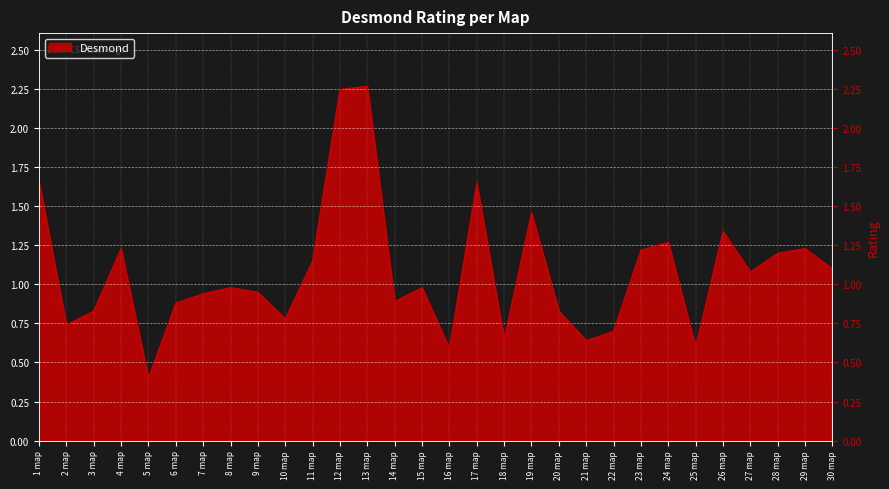

What is the sum of all values?

32.5